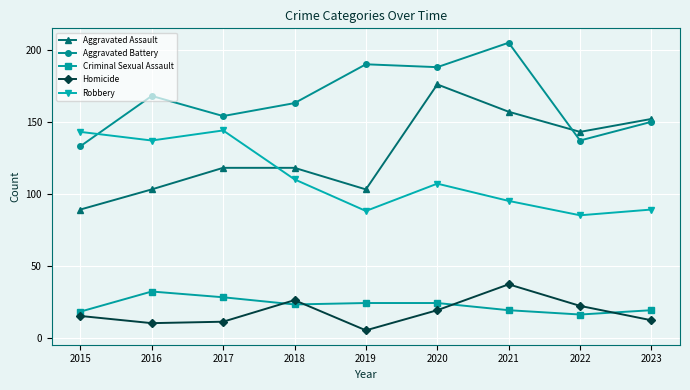

How many series are shown in this chart?

5